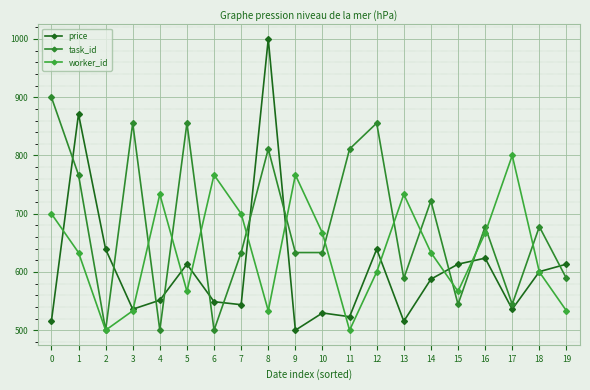

Where is the first local minimum for task_id?

2